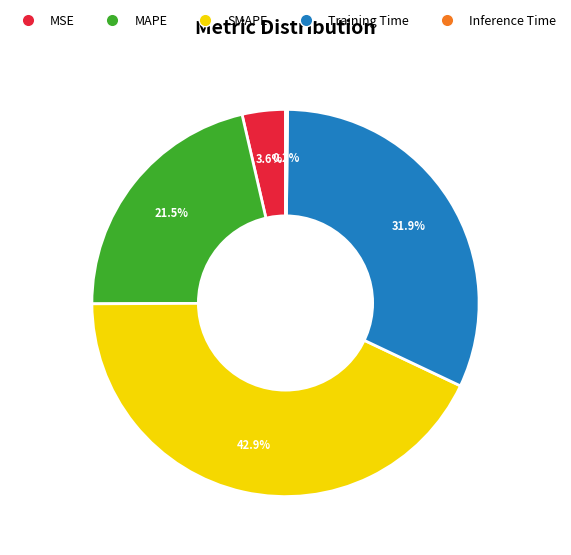

Is there a majority slice in this chart?

No